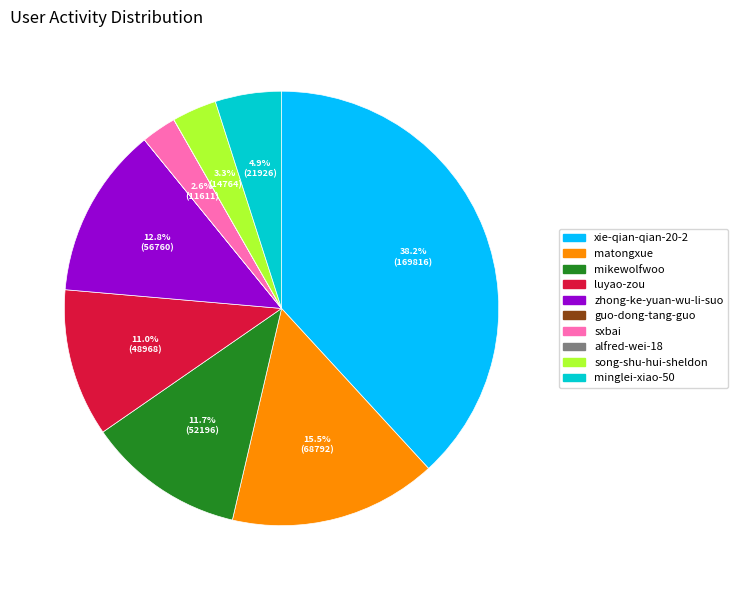

Which has a higher value, minglei-xiao-50 or matongxue?

matongxue